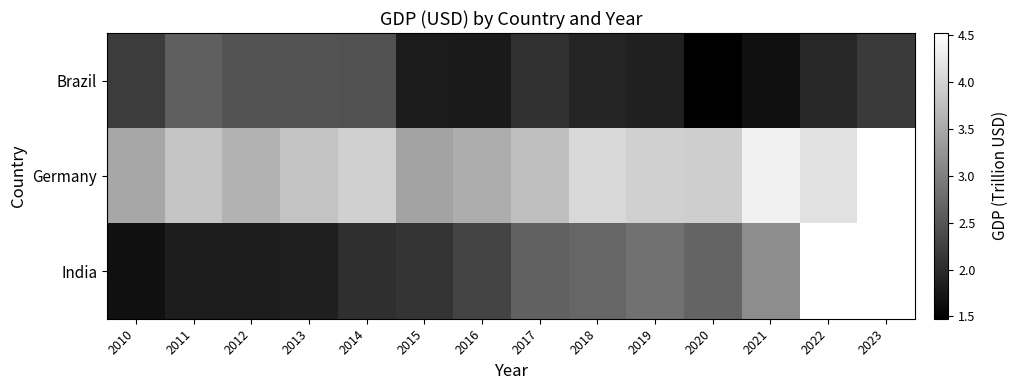

Rank the series by their average value, from highest to lowest.

Germany, India, Brazil